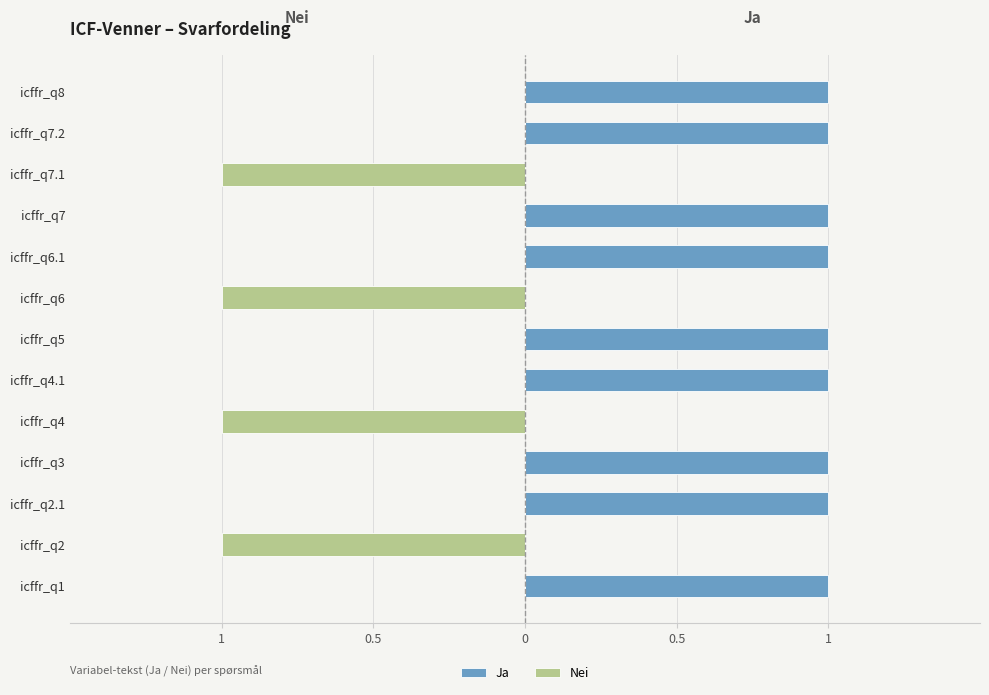

Reading left to right, extract all data points from this chart.

Ja: 1	0	1	1	0	1	1	0	1	1	0	1	1
Nei: 0	-1	0	0	-1	0	0	-1	0	0	-1	0	0